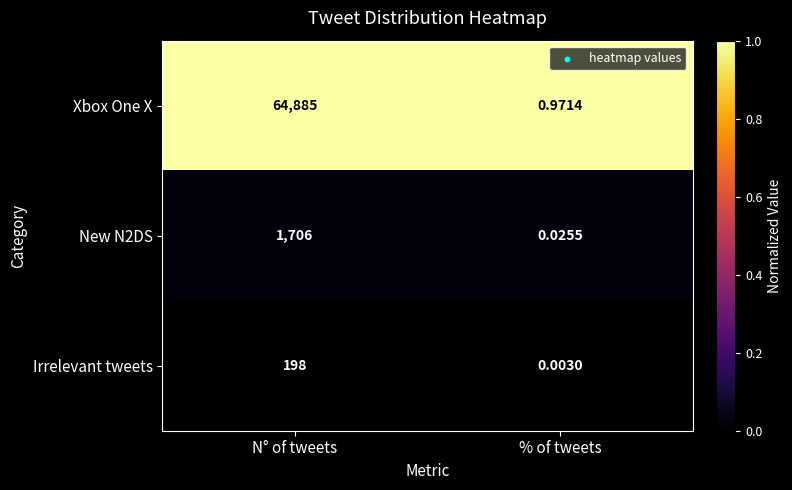

Is the value of Irrelevant tweets at % of tweets greater than the value of Xbox One X at % of tweets?

No